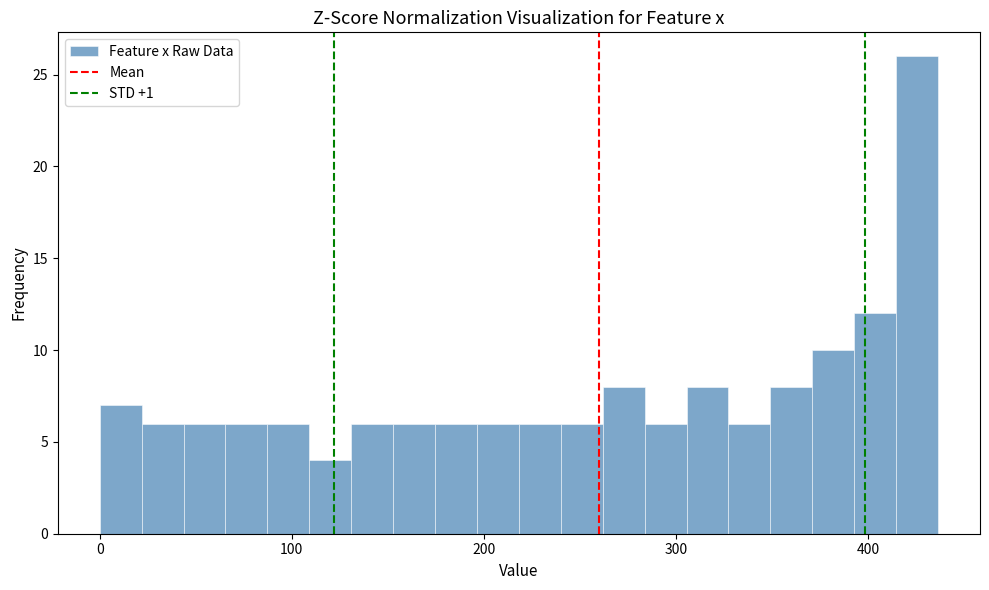

Around what value on the x-axis is the tallest bar? Give the approximate position of its centre, as read against the axis.

430